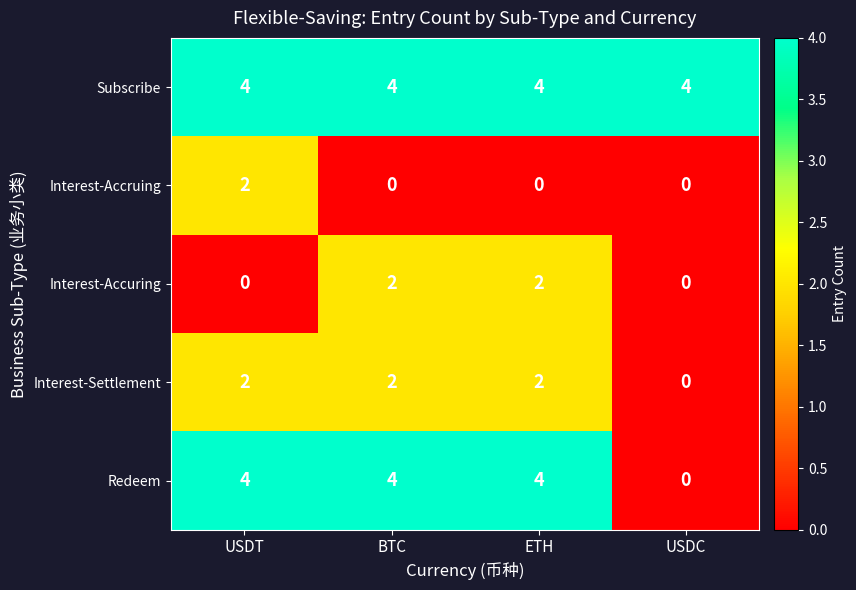

Reading left to right, what are all the values shown in this chart?

Subscribe: 4	4	4	4
Interest-Accruing: 2	0	0	0
Interest-Accuring: 0	2	2	0
Interest-Settlement: 2	2	2	0
Redeem: 4	4	4	0